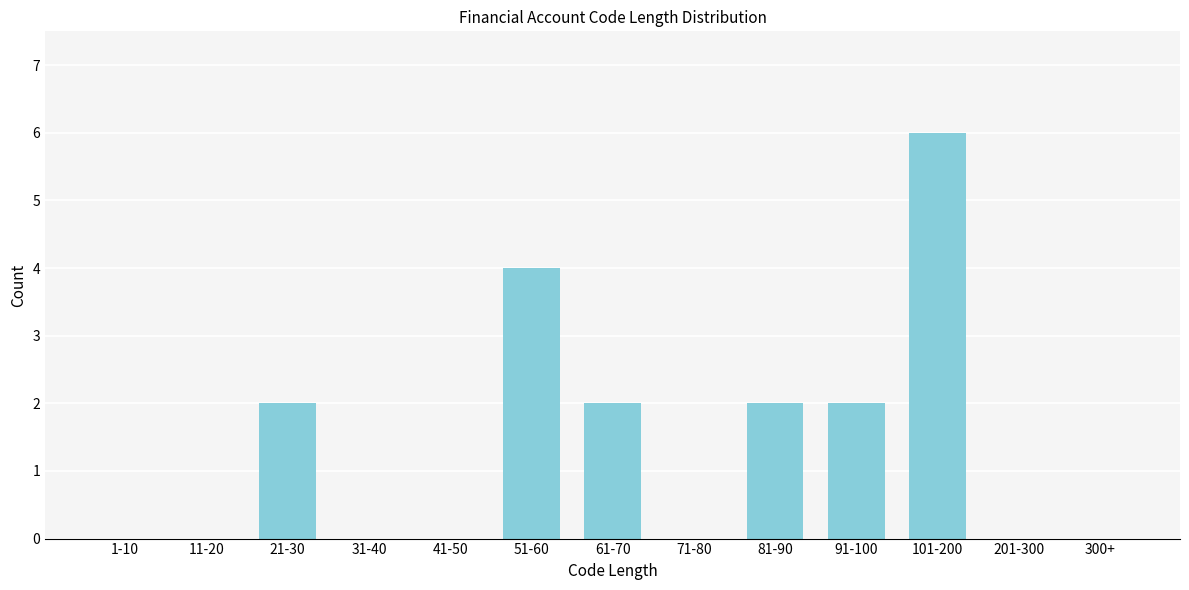

Reading left to right, transcribe all the data shown in this chart.

1-10=0	11-20=0	21-30=2	31-40=0	41-50=0	51-60=4	61-70=2	71-80=0	81-90=2	91-100=2	101-200=6	201-300=0	300+=0